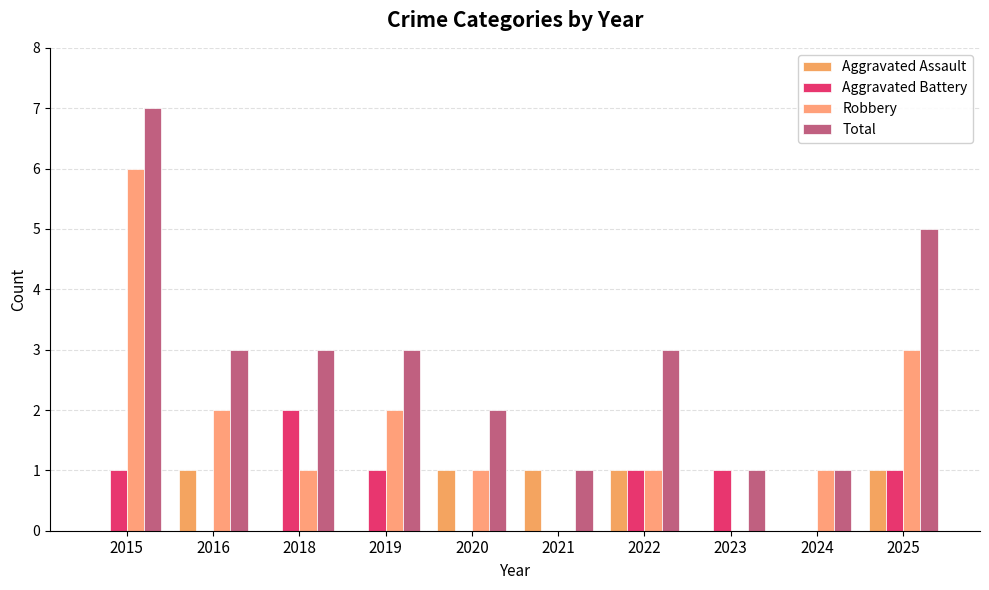

How many groups of bars are there?

10